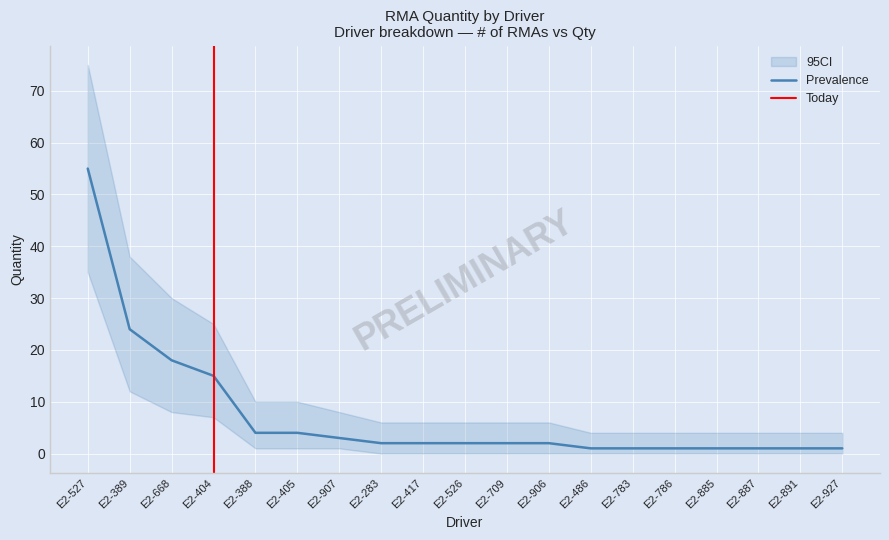

At which label does Driver Qty reach its peak?

E2-527